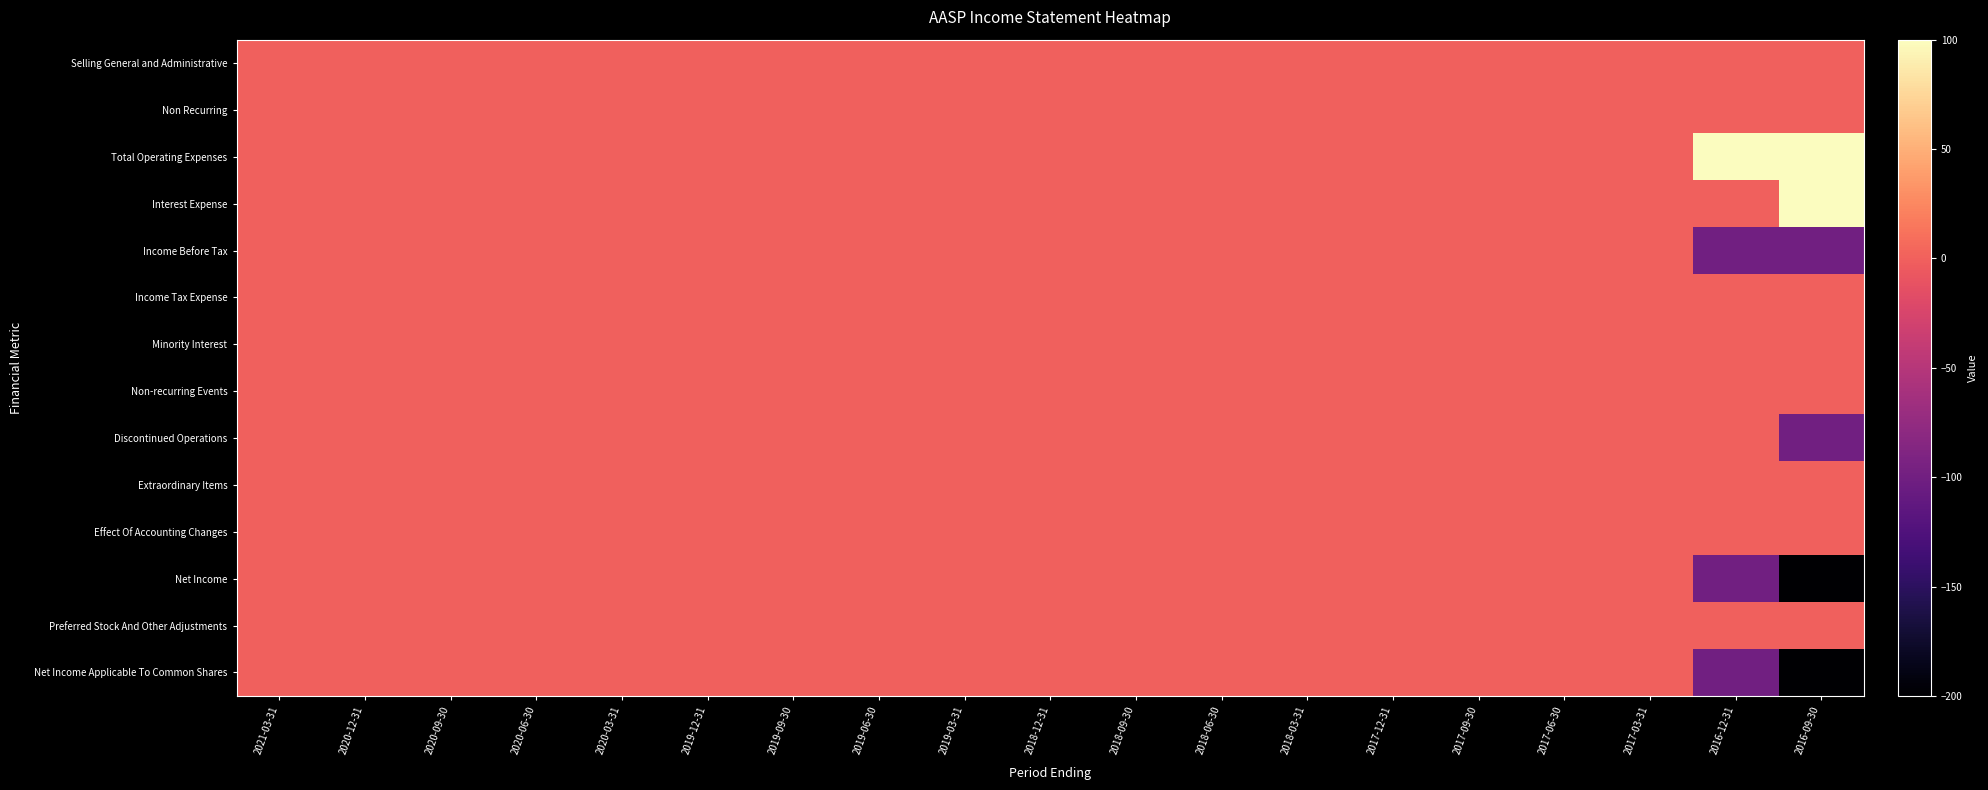

Rank the series at 2021-03-31 from lowest to highest value.

Selling General and Administrative, Non Recurring, Total Operating Expenses, Interest Expense, Income Before Tax, Income Tax Expense, Minority Interest, Non-recurring Events, Discontinued Operations, Extraordinary Items, Effect Of Accounting Changes, Net Income, Preferred Stock And Other Adjustments, Net Income Applicable To Common Shares